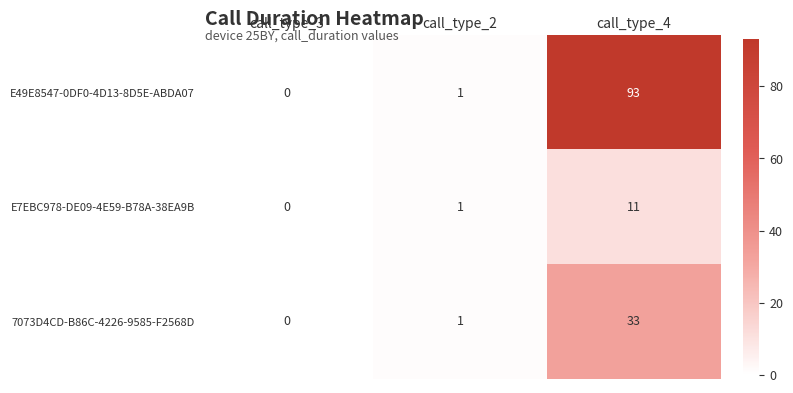

The E7EBC978-DE09-4E59-B78A-38EA9B series shows 11 at call_type_4. True or false?

True